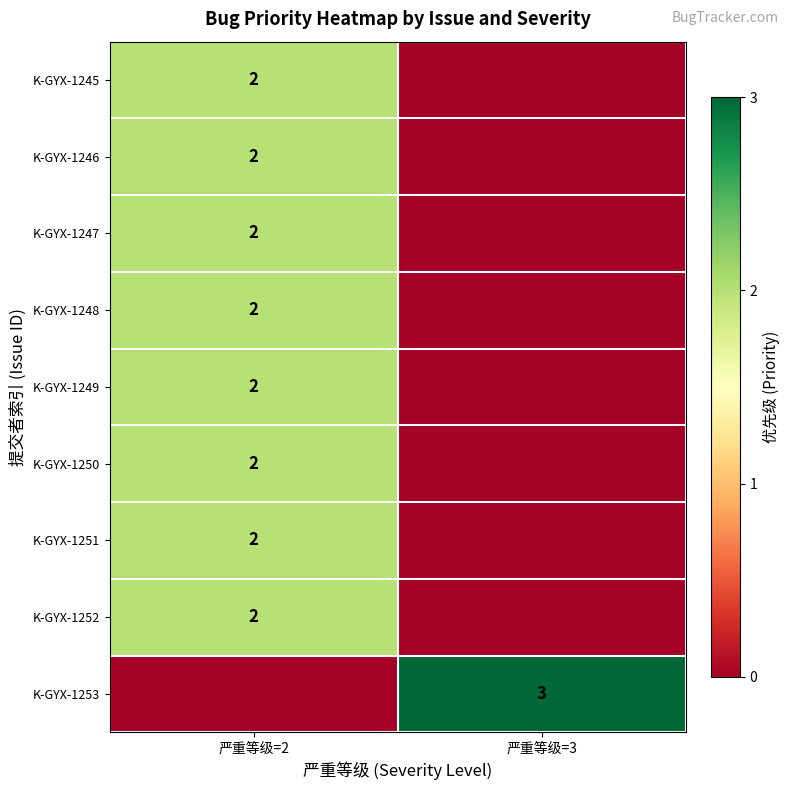

True or false: K-GYX-1245 has a value of 3 at 严重等级=2.

False